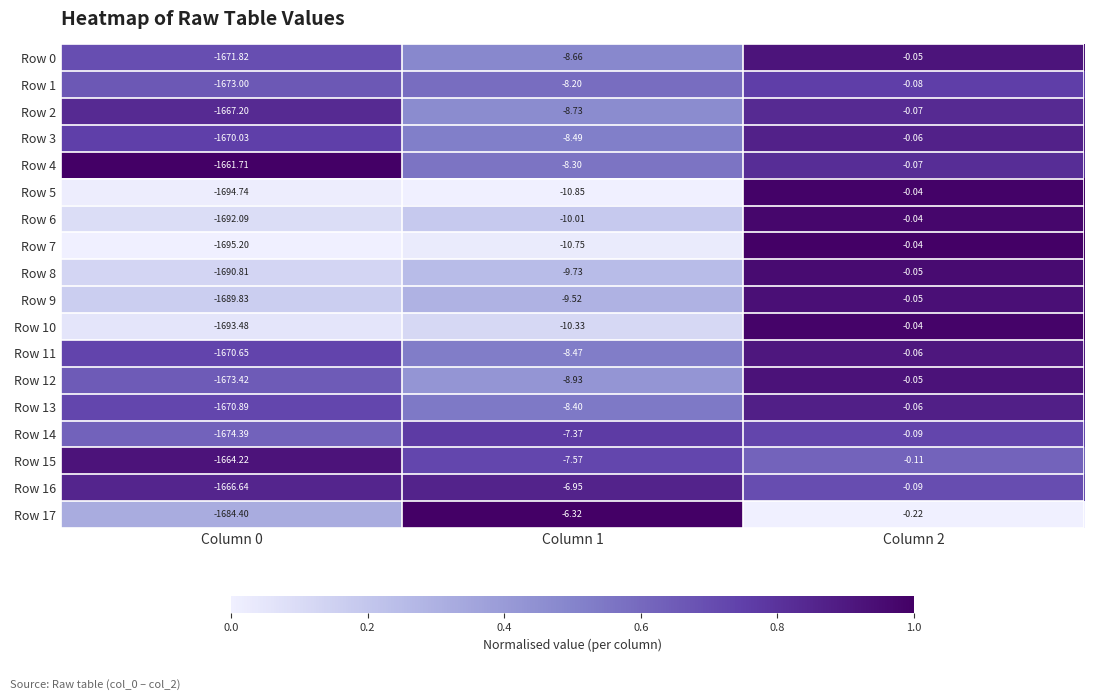

Is the value of Row 13 at Column 1 greater than the value of Row 12 at Column 1?

Yes